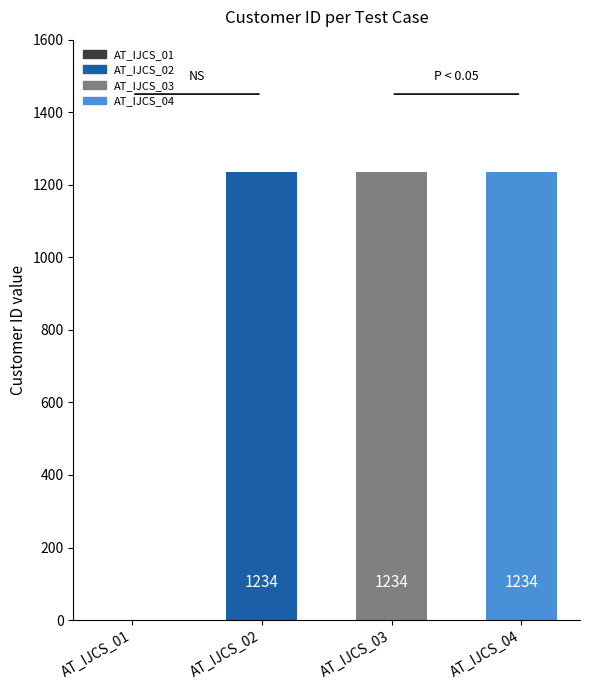

At which label is the value closest to 617?

AT_IJCS_01